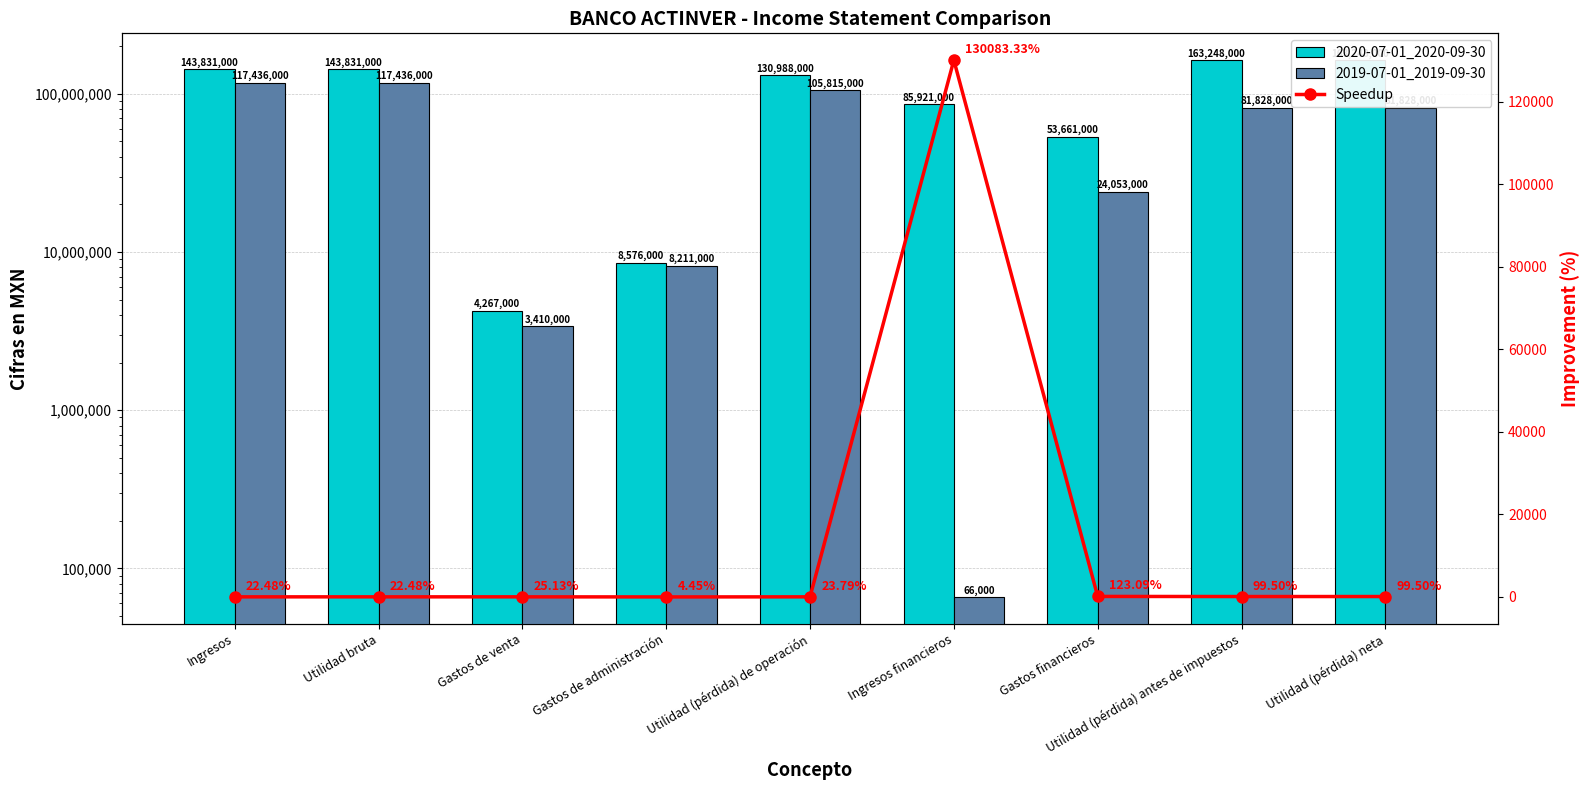

Where is 2020-07-01_2020-09-30 nearest to the value 83757500?

Ingresos financieros